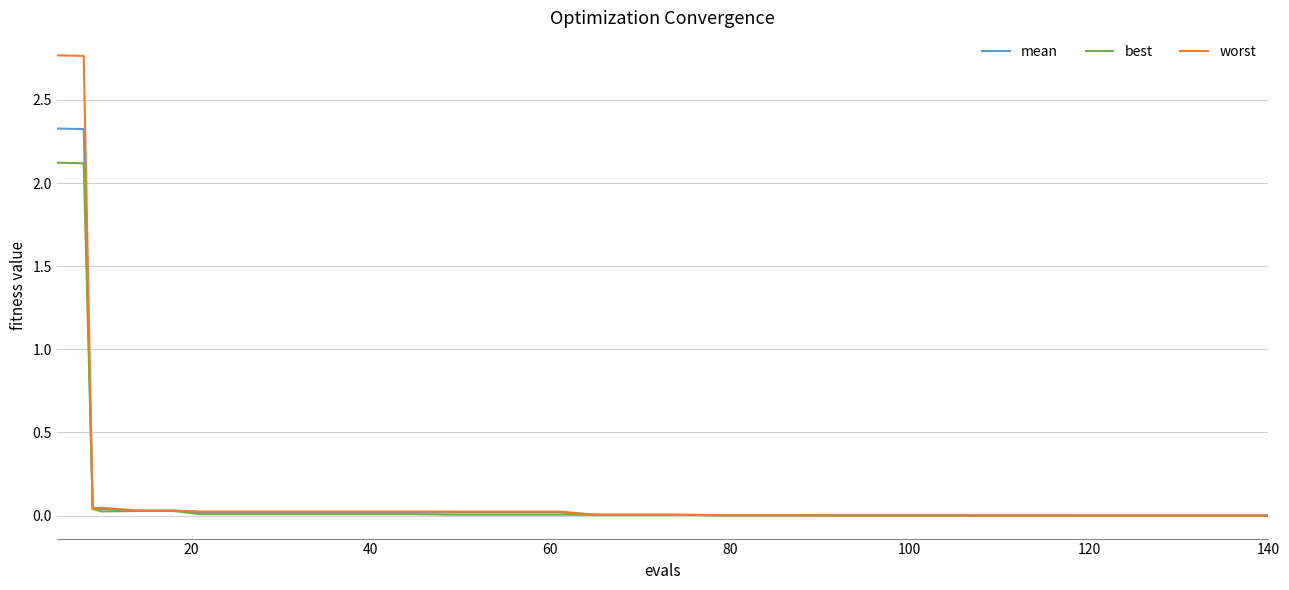

Which series has the largest range (max minus min)?

worst